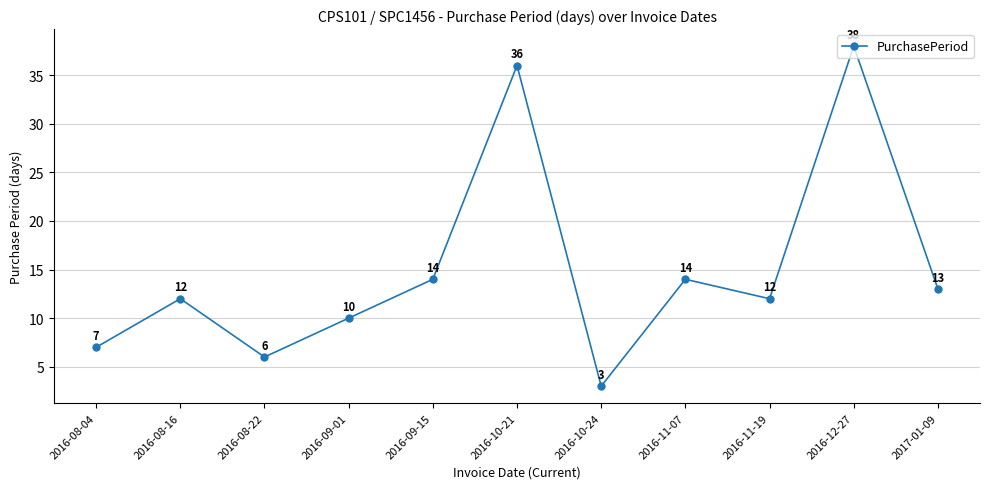

Where is the first local minimum?

2016-08-22